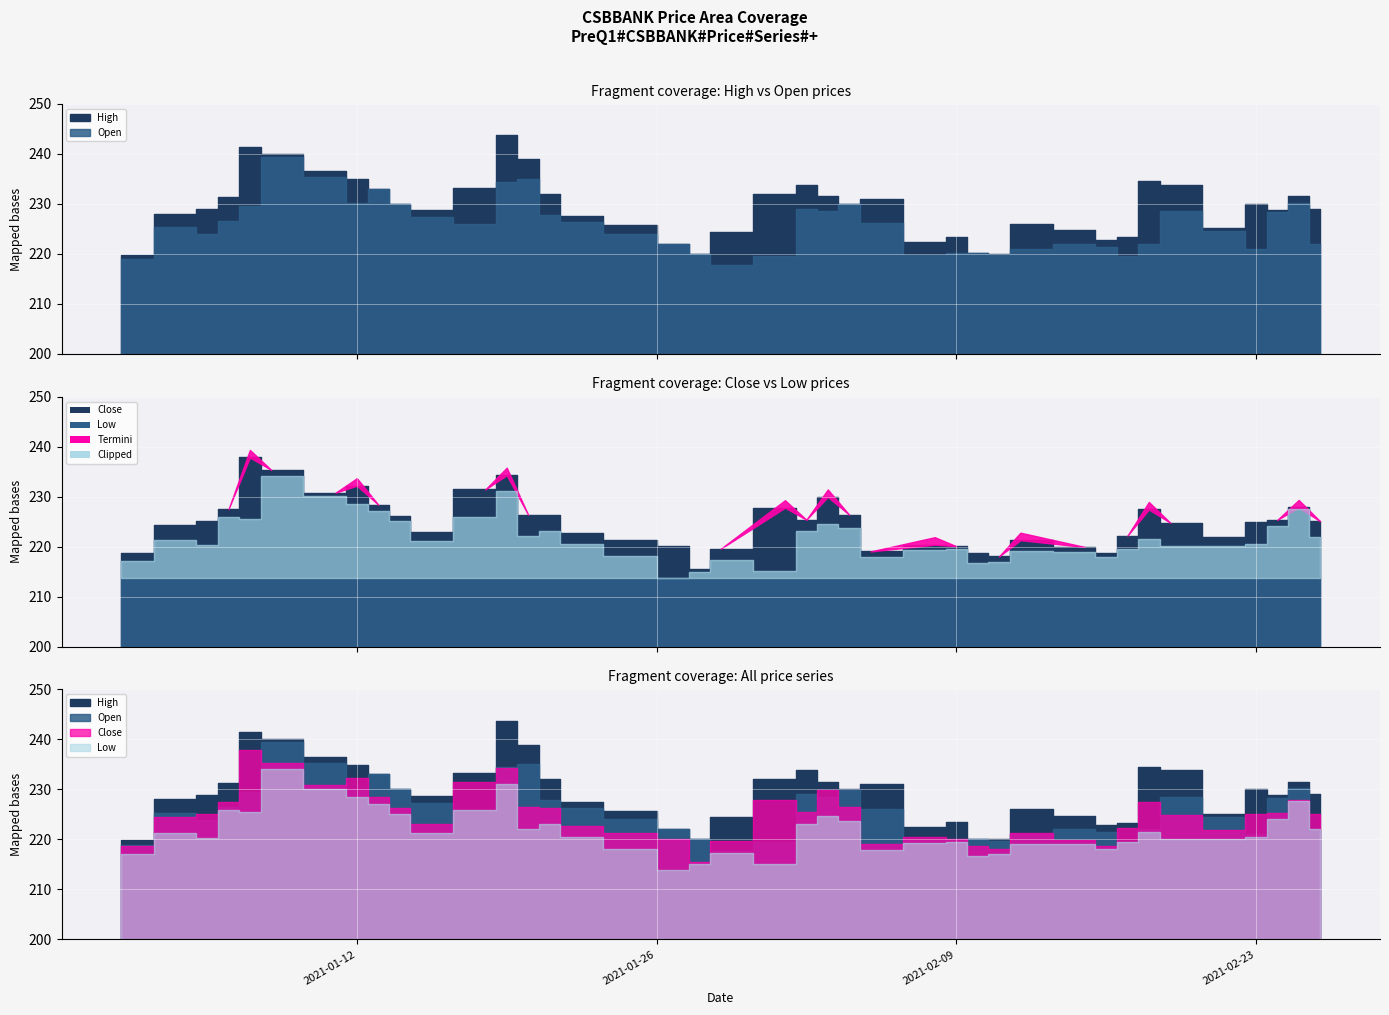

Count the number of categories in the chart.

40